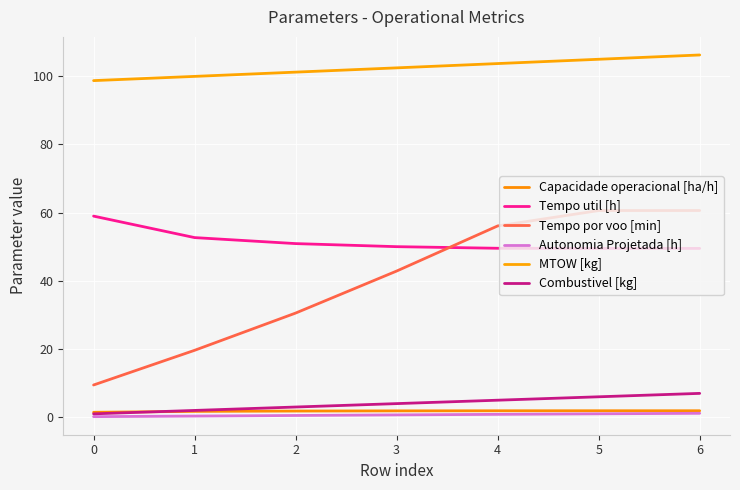

How many lines are shown in the chart?

6